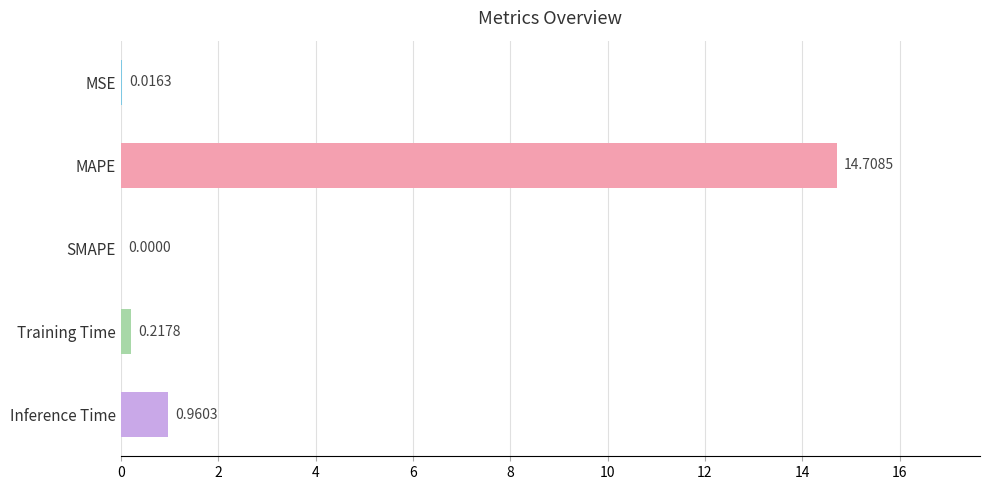

Between SMAPE and Inference Time, which is larger?

Inference Time